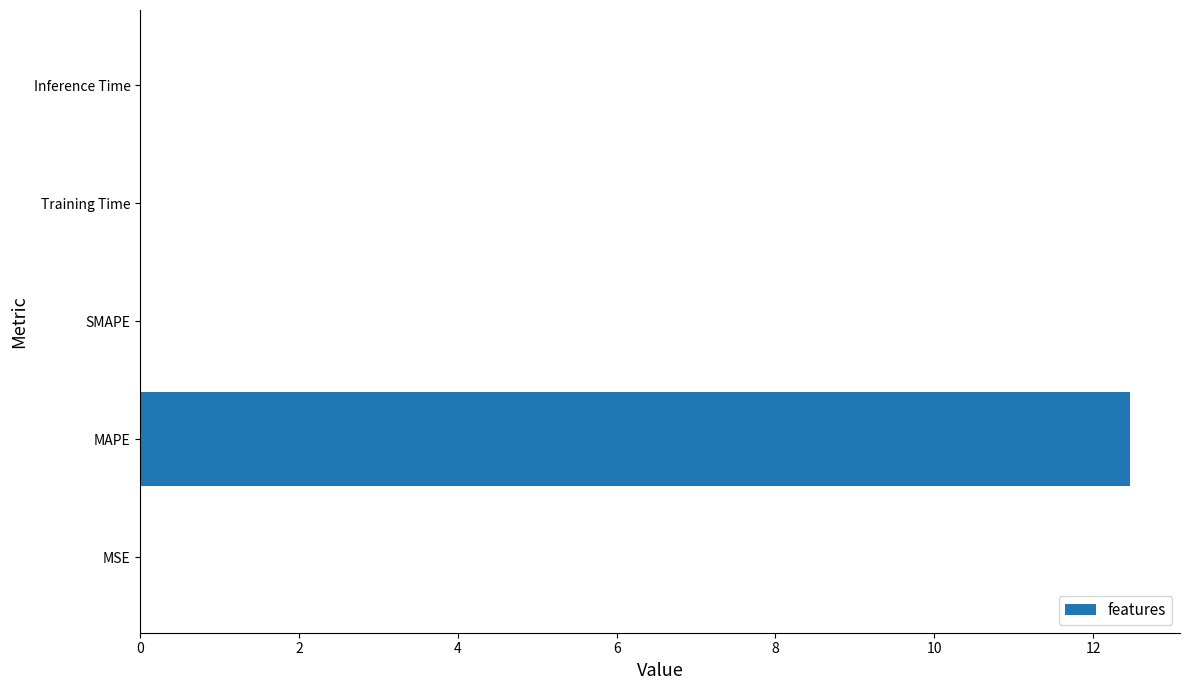

What is the sum of all values?

12.5